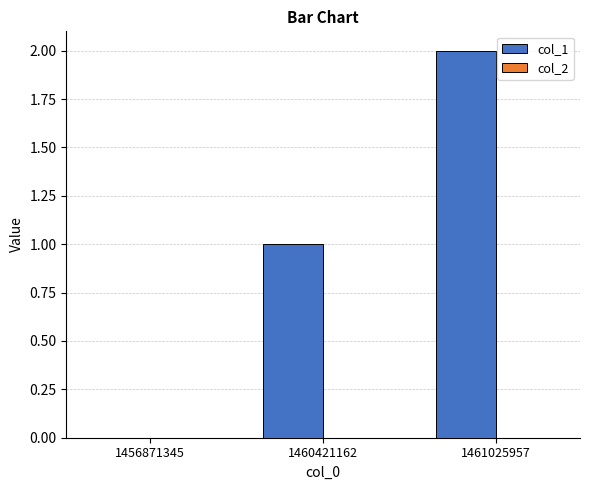

The value at 1456871345 is -1. True or false?

False